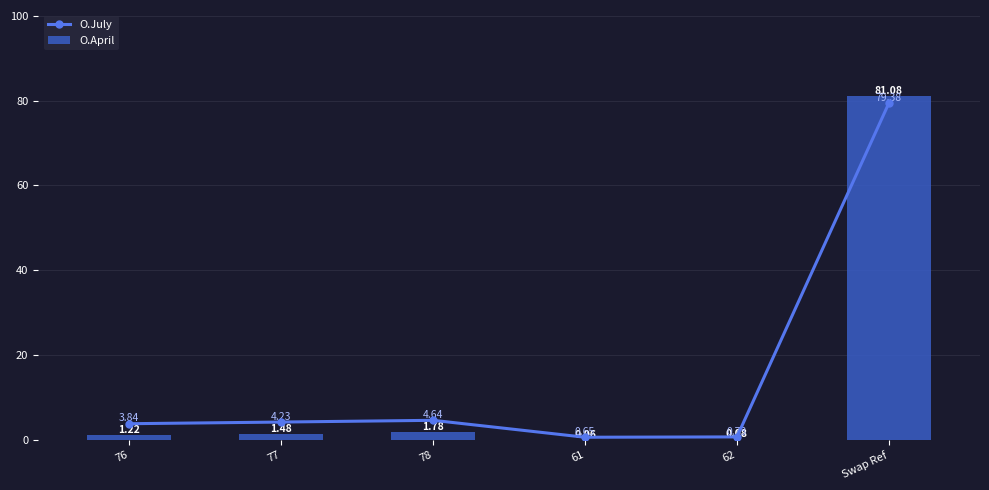

The O.April series shows 0.5 at 77. True or false?

False